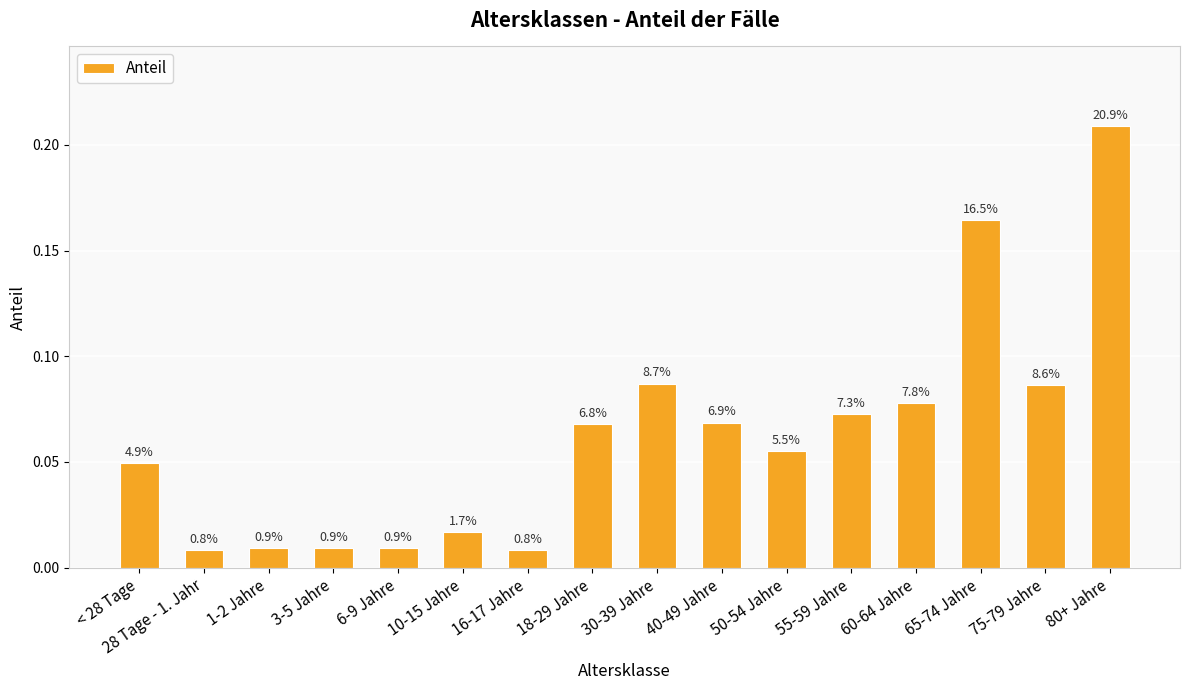

Which has a higher value, 16-17 Jahre or 40-49 Jahre?

40-49 Jahre